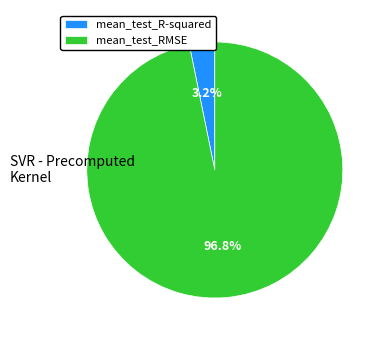

To the nearest percent, what percentage of the pie is mean_test_R-squared?

3%